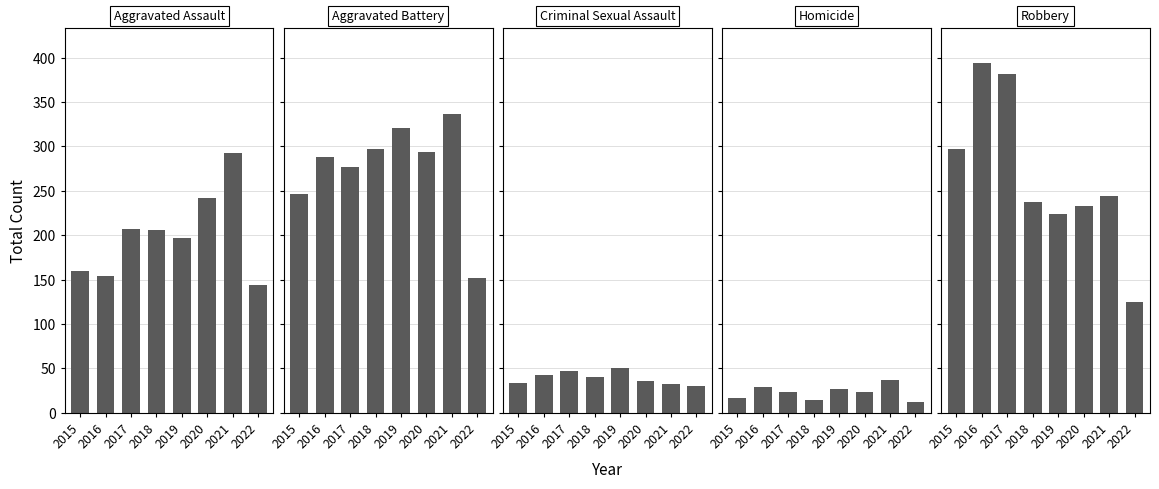

List the series in order of their peak value, highest first.

Robbery, Aggravated Battery, Aggravated Assault, Criminal Sexual Assault, Homicide